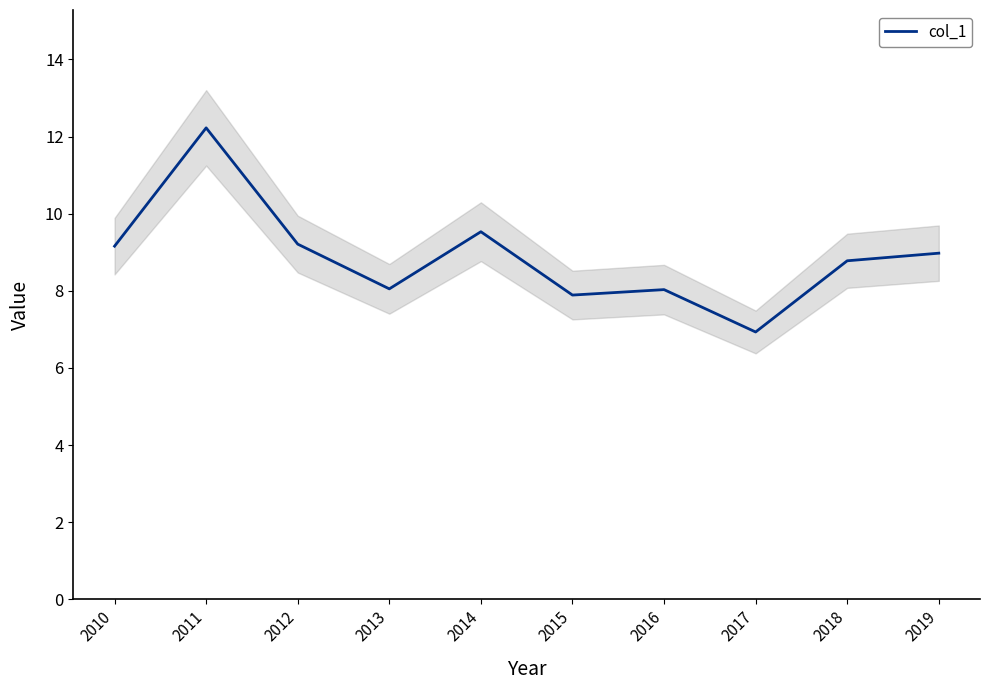

Where does the data first go above 8?

2010